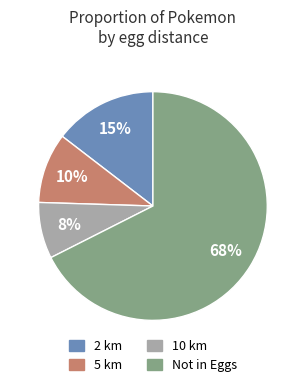

What percentage is the 2 km slice, to the nearest percent?

15%